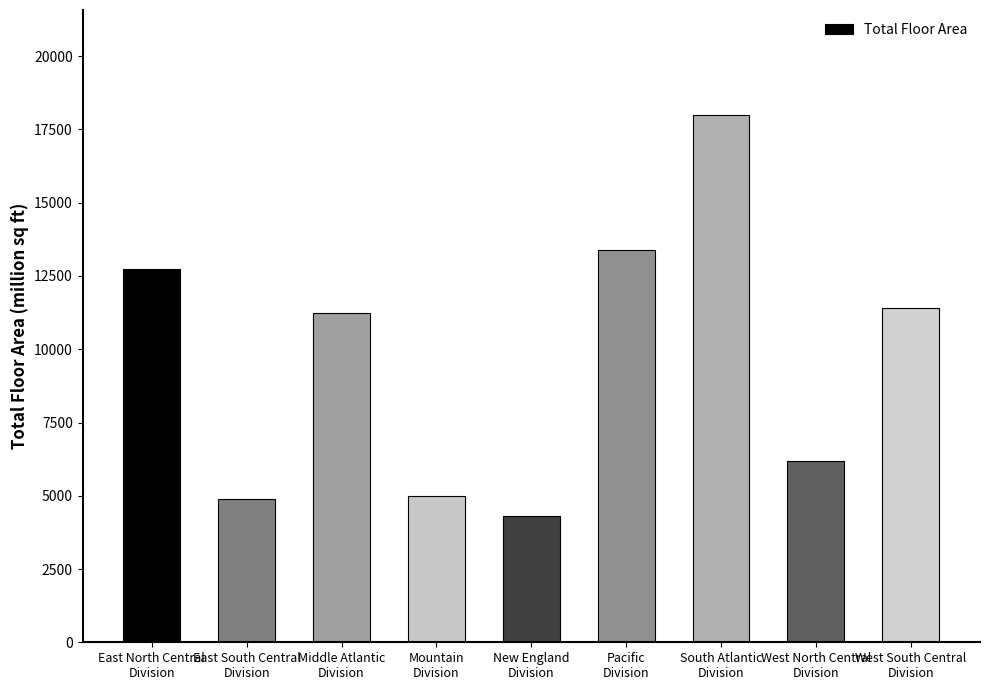

Approximately how many times larger is the value at West North Central
Division compared to Pacific
Division?

0.5